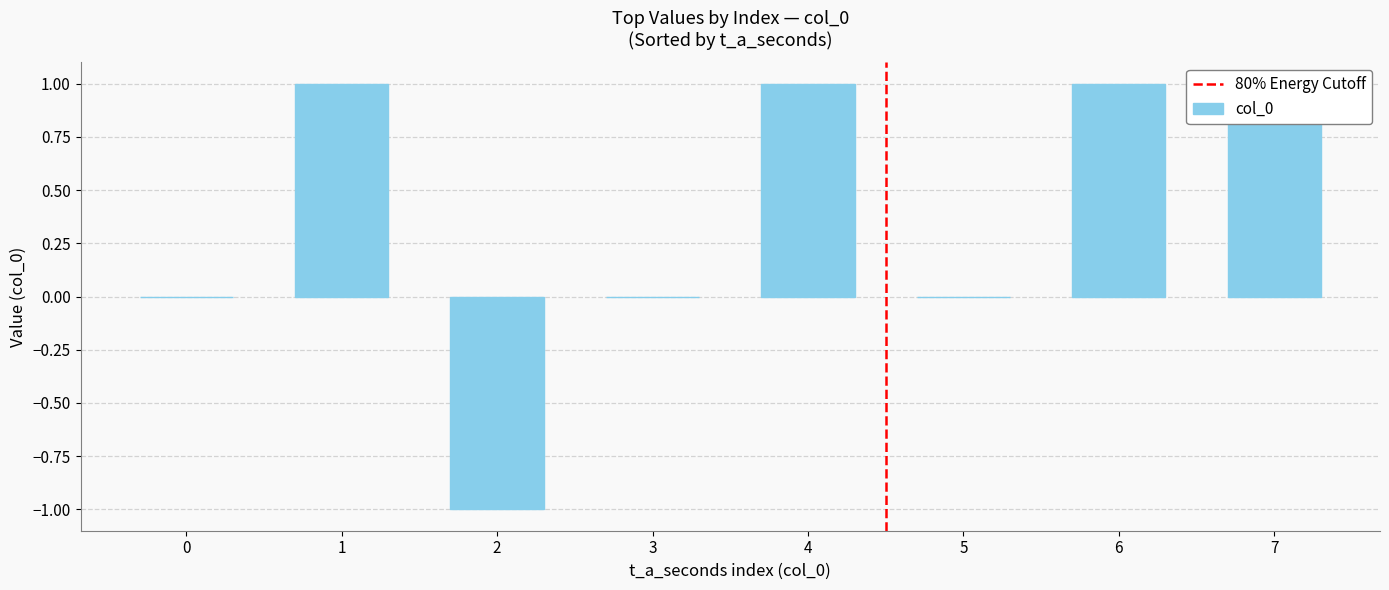

Between 4 and 1, which is larger?

4